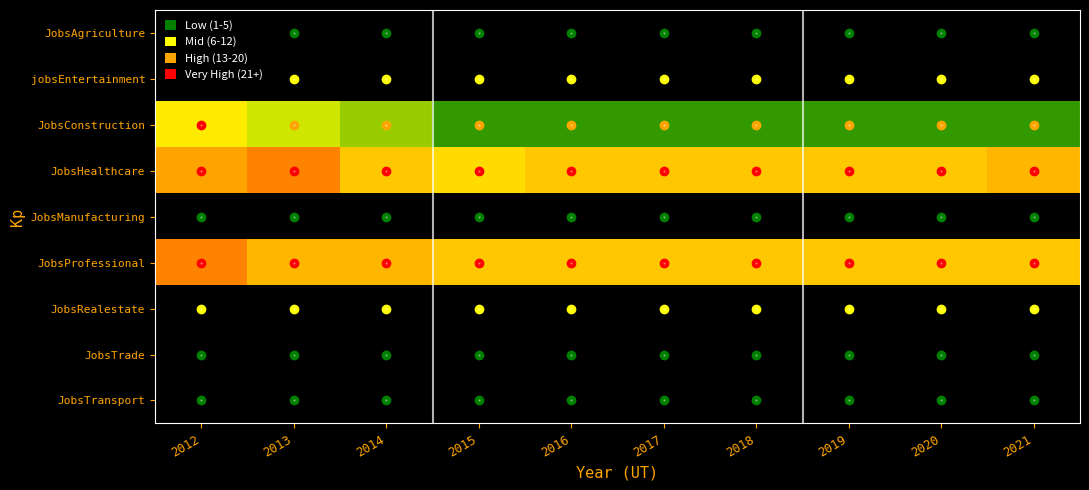

What is the minimum value shown in the chart?

1